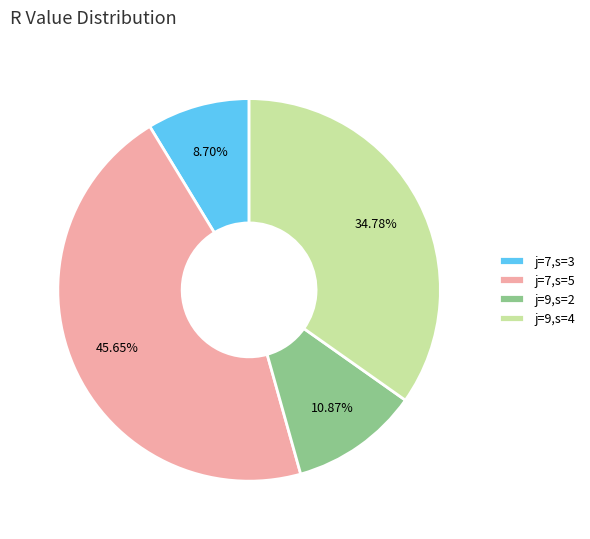

To the nearest percent, what portion does j=9,s=2 represent?

11%